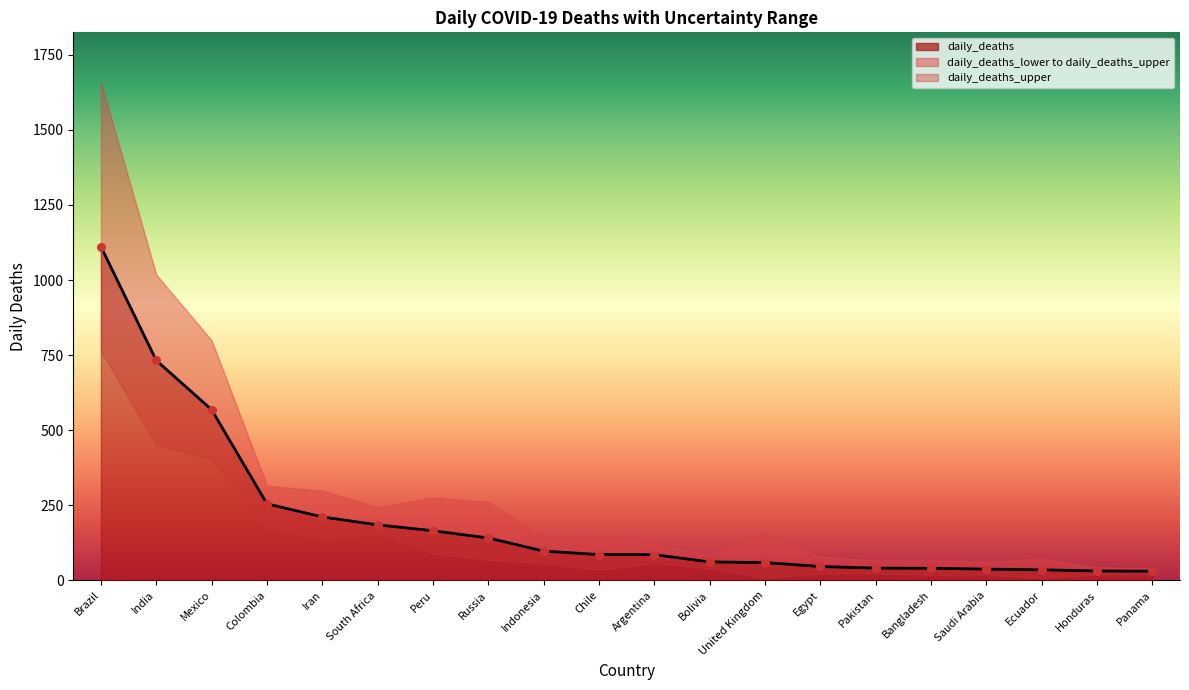

Which series reaches the minimum Y coordinate?

daily_deaths_lower